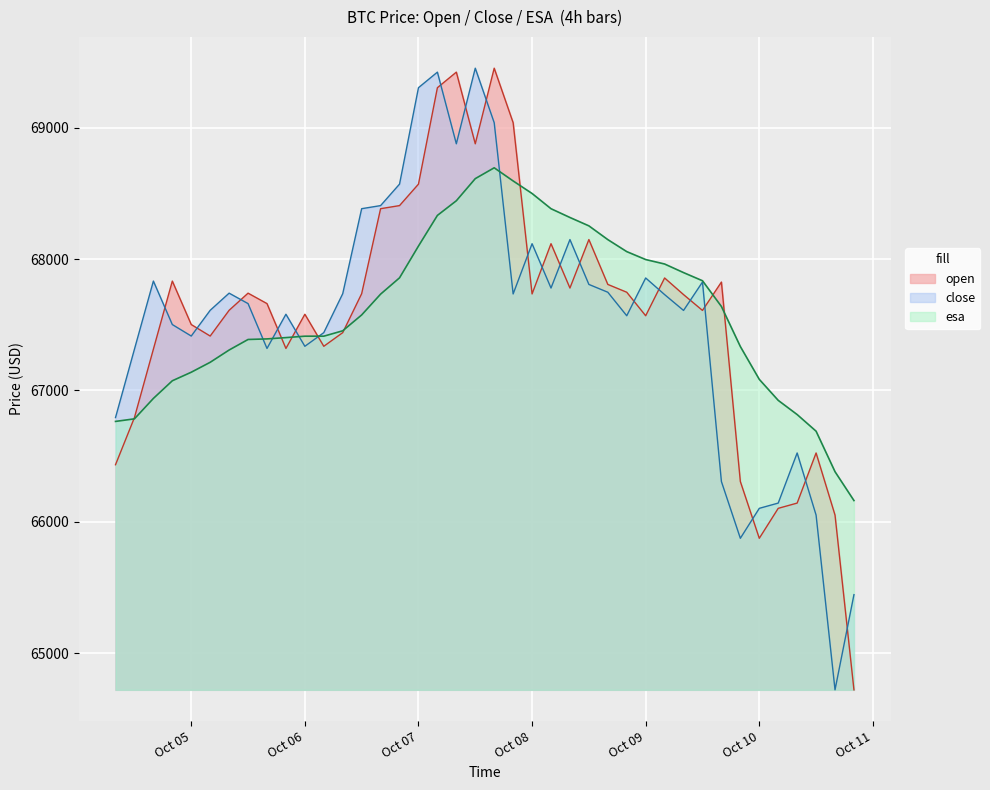

Which category has the highest value across all series?

2024-10-07 16:00